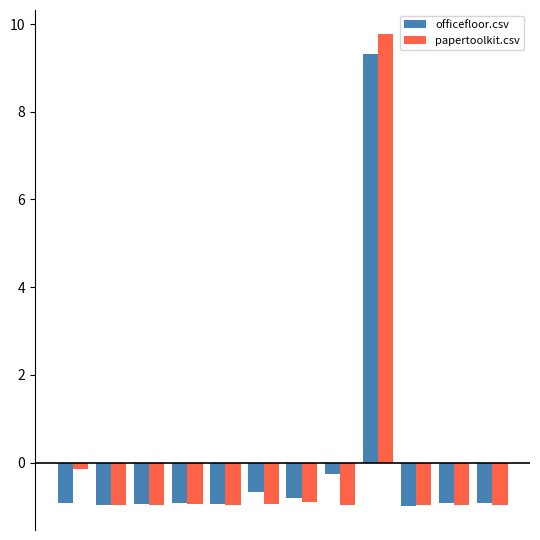

At how many categories does at least one series exceed 5?

1